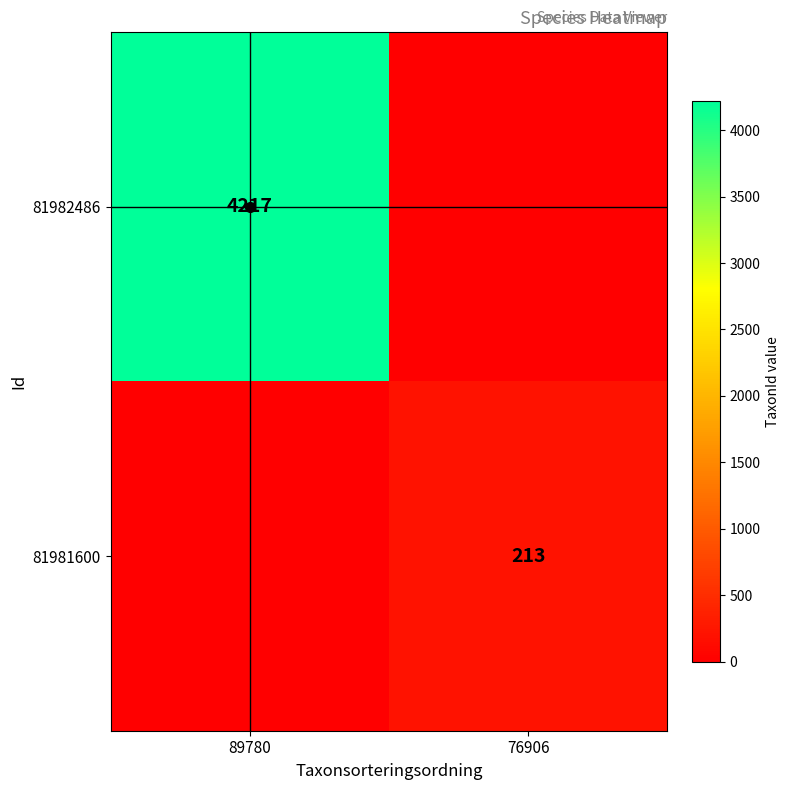

The value of 81981600 at 76906 is 213. True or false?

True